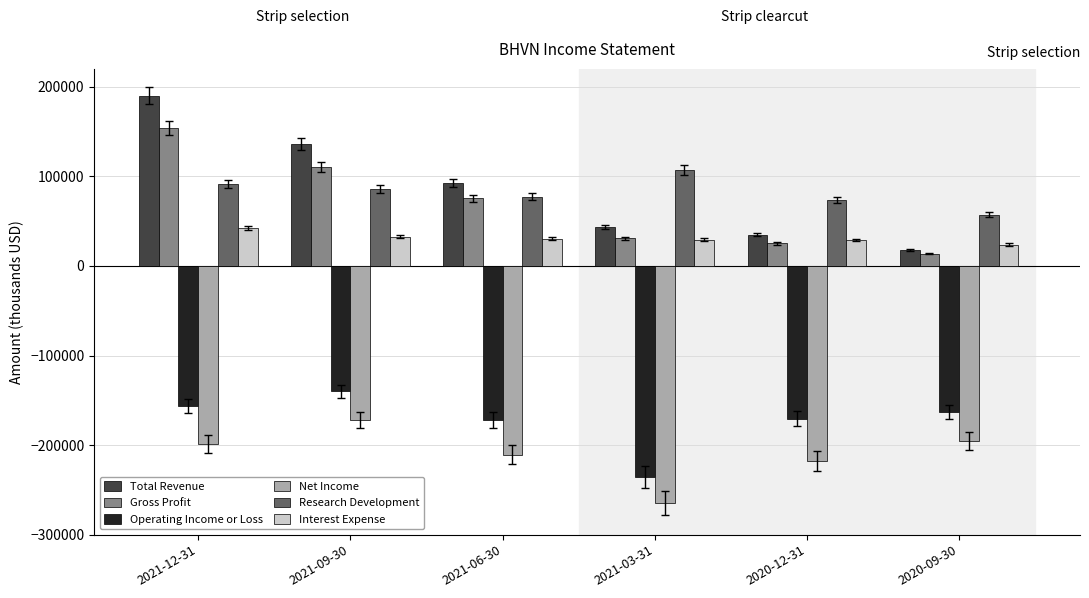

Is it true that Total Revenue equals 17700 at 2020-09-30?

True